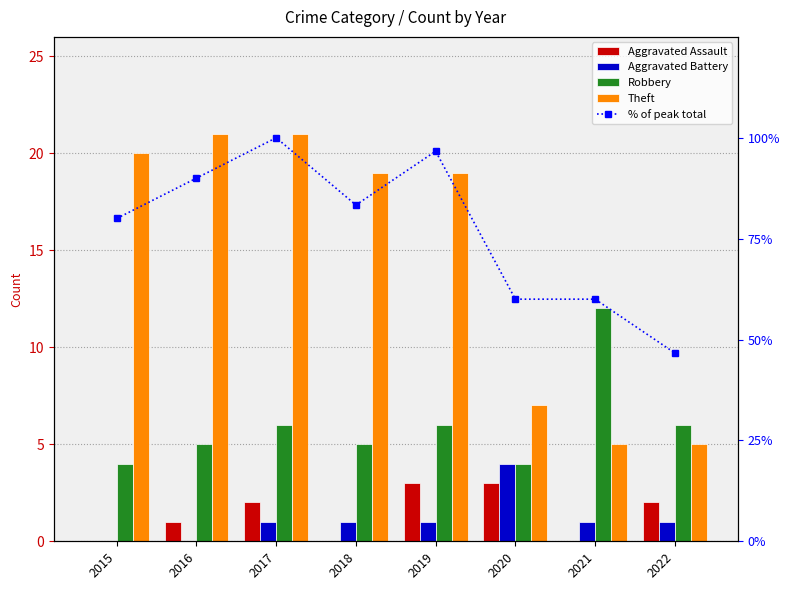

How many values in the Aggravated Assault series exceed 2?

2